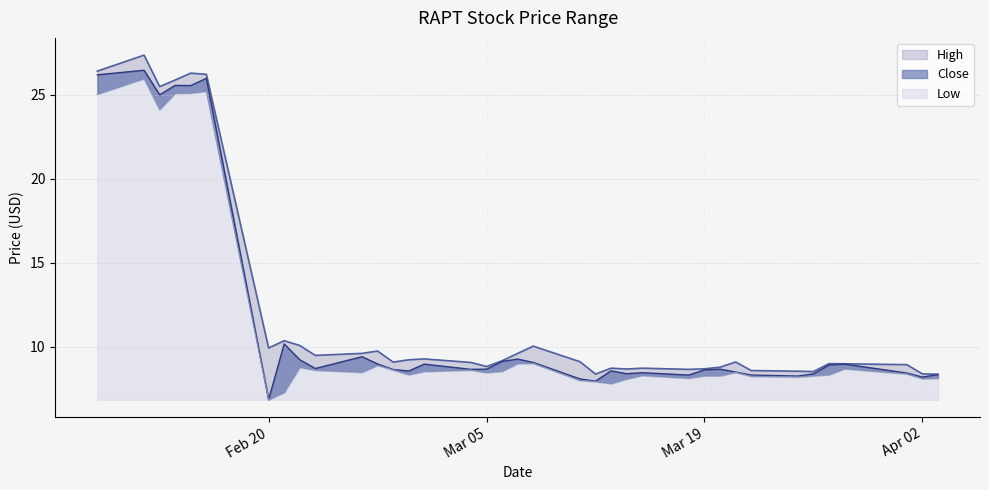

How many interior local peaks does the Close series have?

11